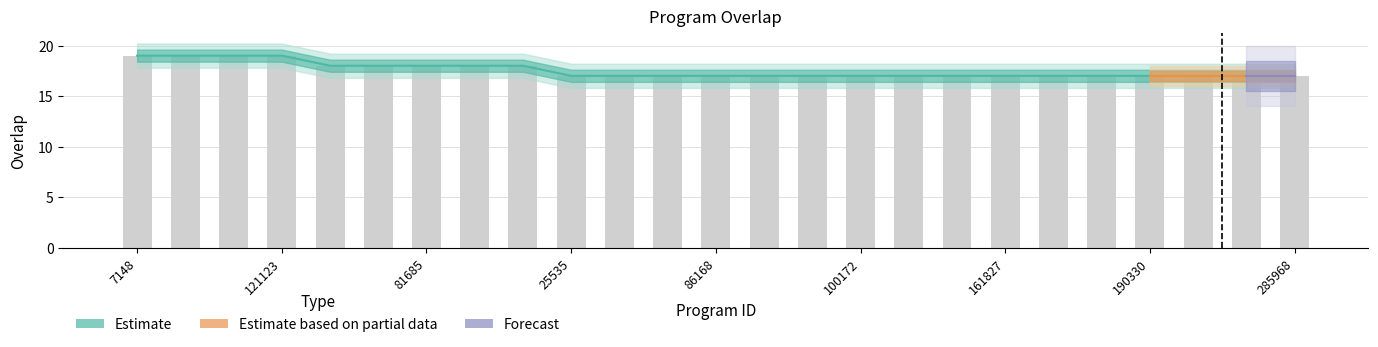

What is the value of the 21st bar from the left?

17